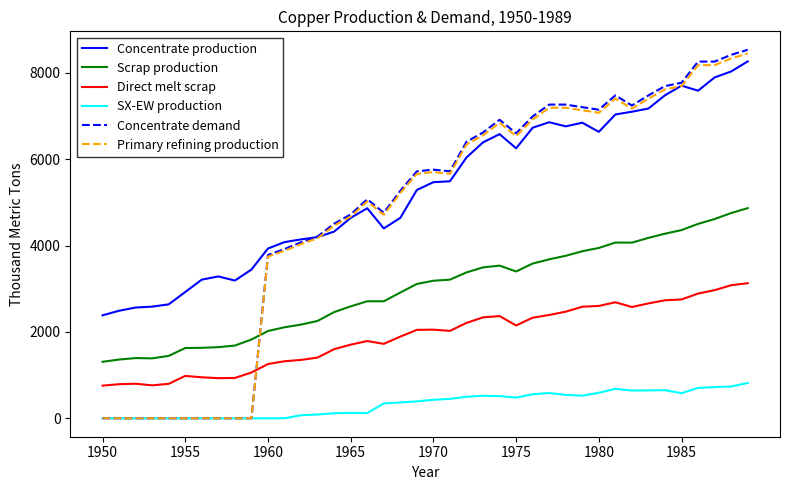

What is the difference between the maximum and minimum values in the Primary refining production series?

8452.7